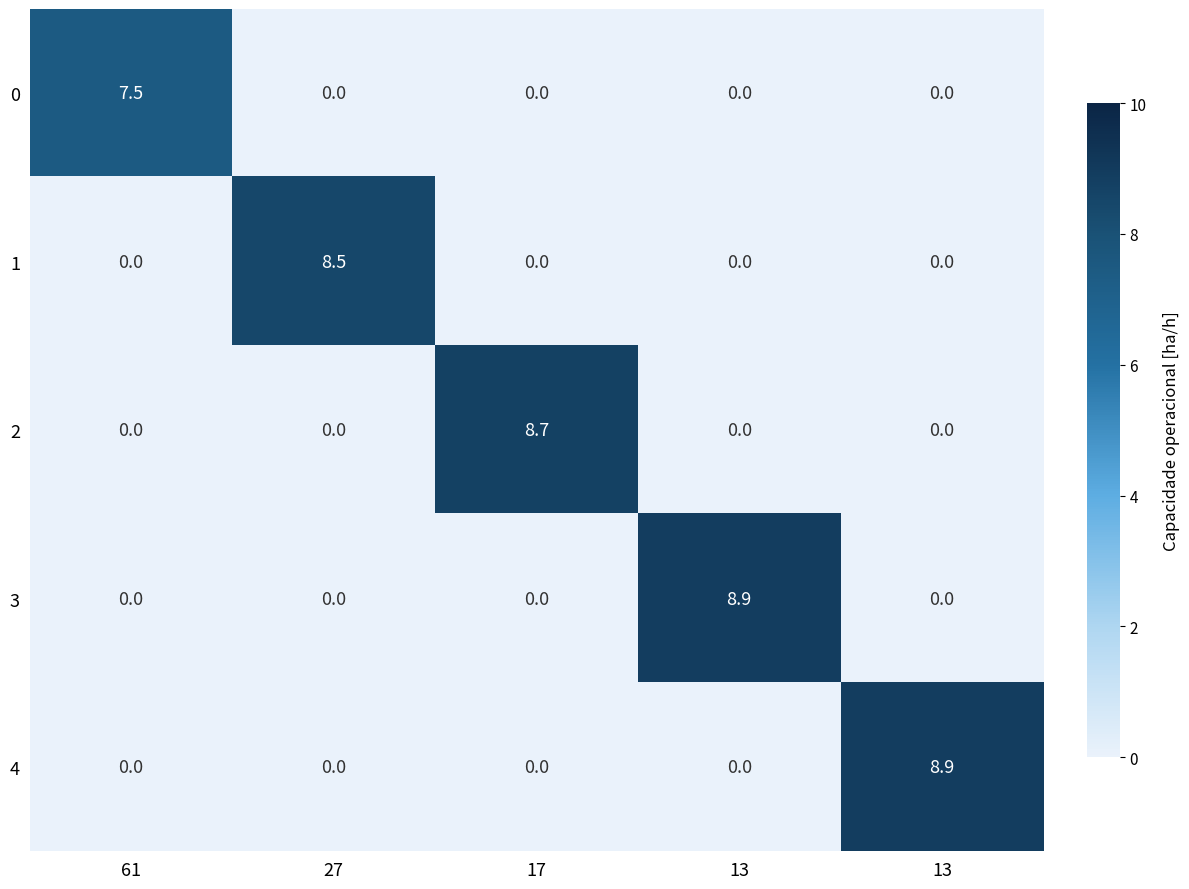

Which series has the widest spread of values?

3